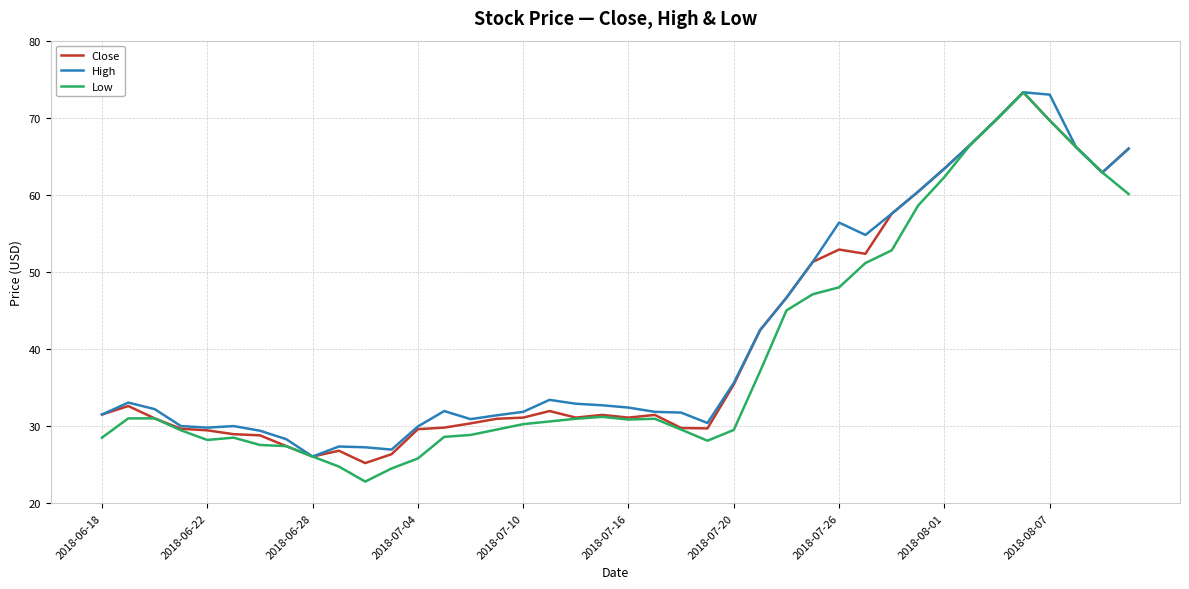

What is the maximum value for High?

73.3